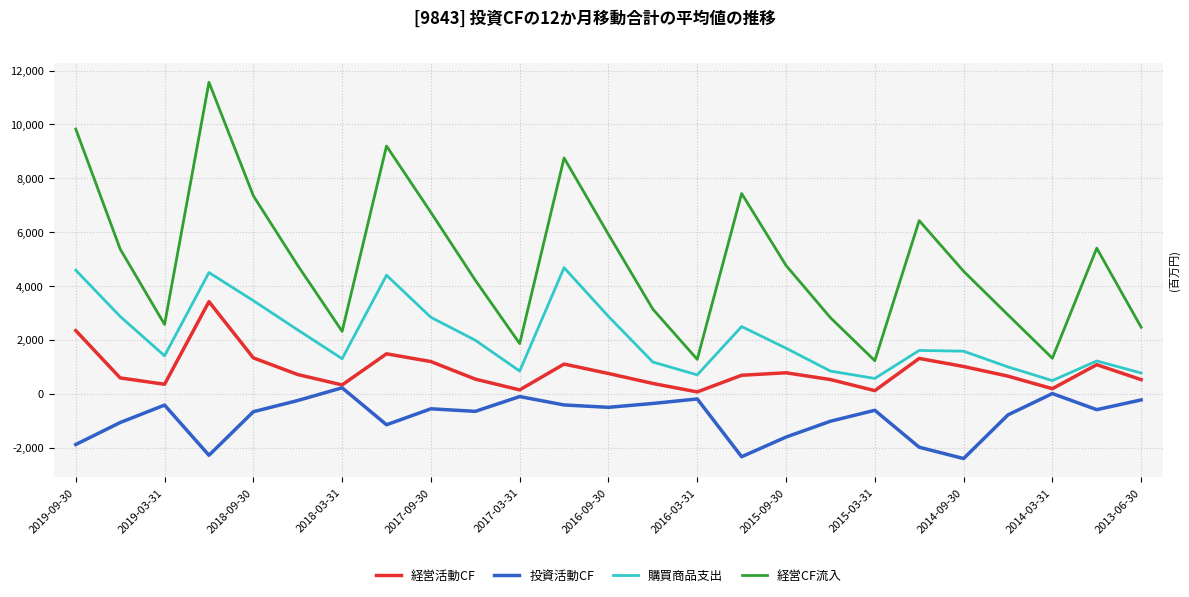

At how many categories does at least one series exceed 7257?

6